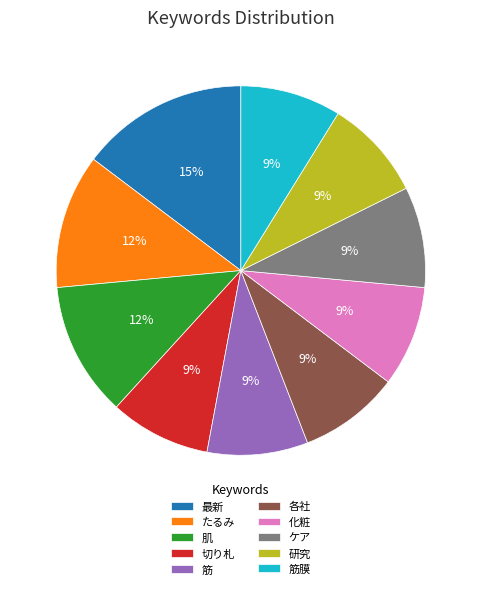

Between ケア and たるみ, which is larger?

たるみ